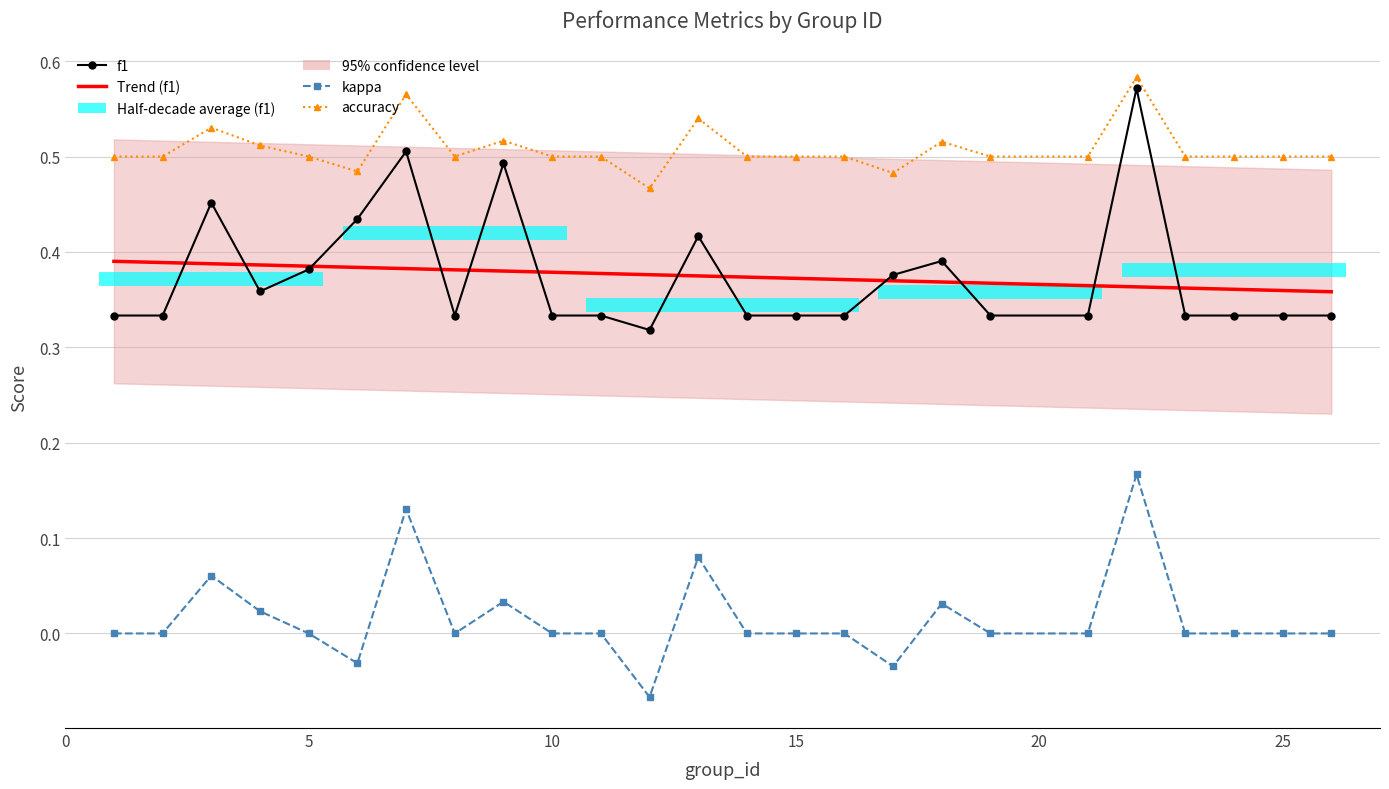

What is the difference between the second highest and second lowest values in the f1 series?

0.2